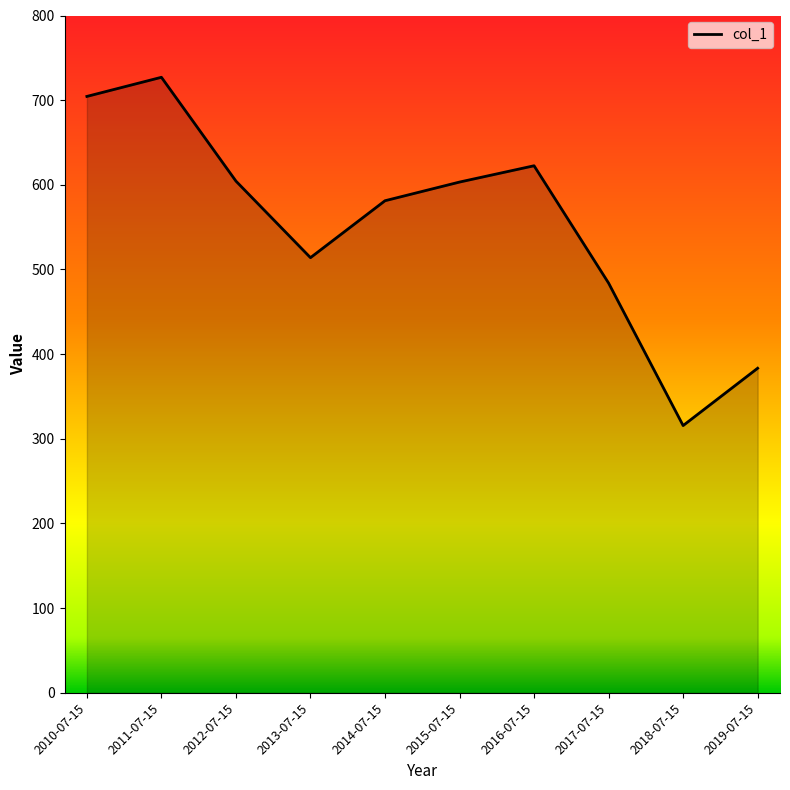

The chart shows a value of 345.9 at 2010-07-15. True or false?

False